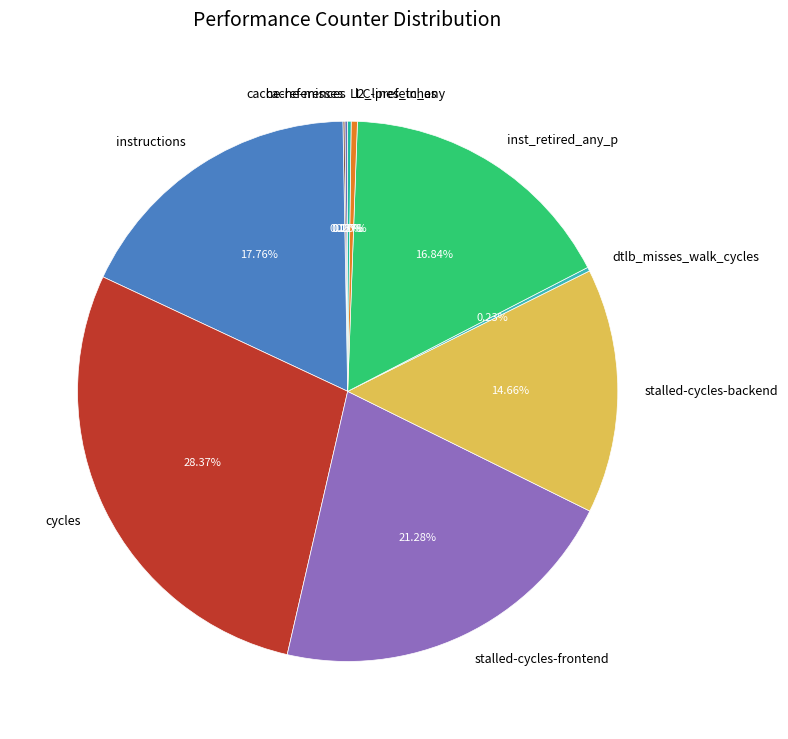

Which slice is the largest?

cycles